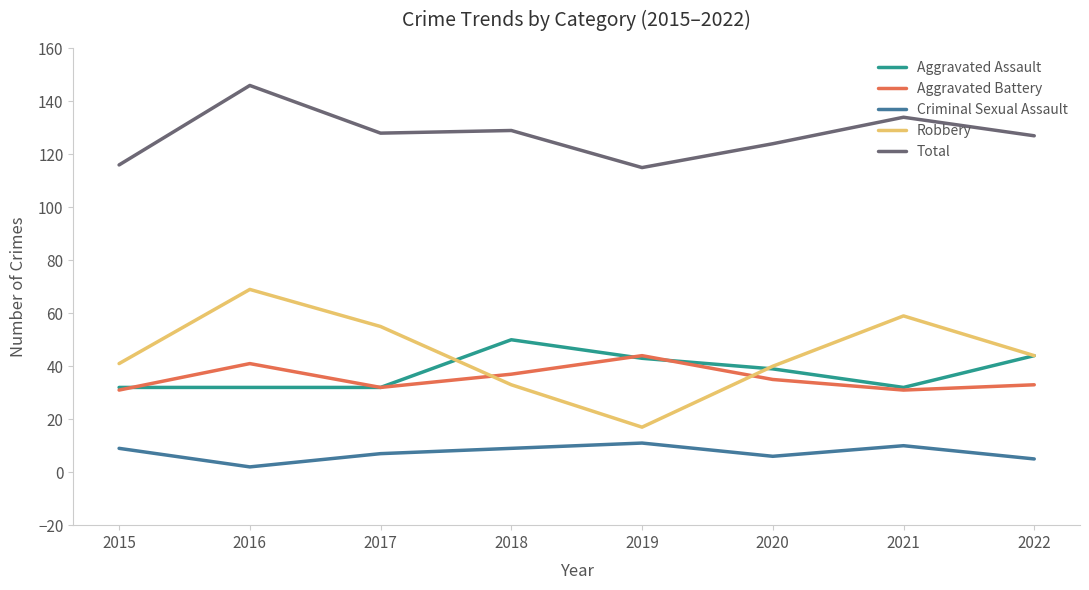

How many lines are shown in the chart?

5